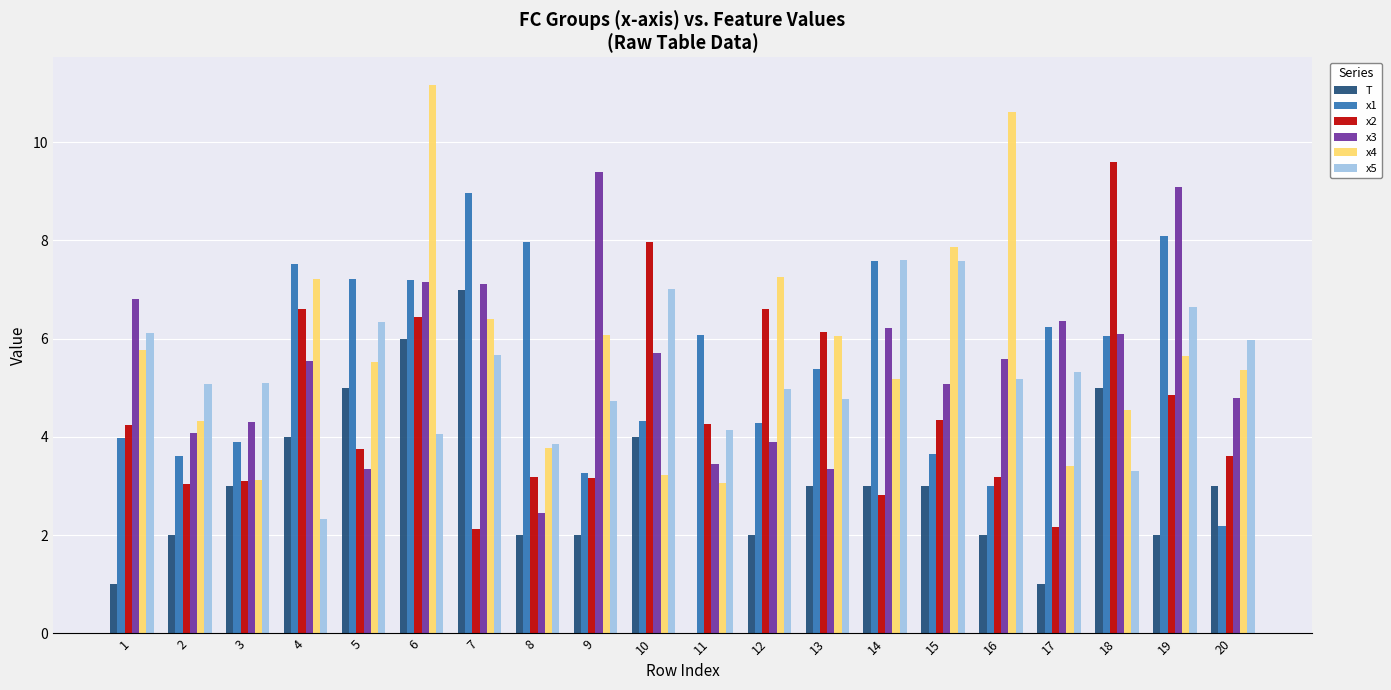

What is the sum of all x5 values?

105.8